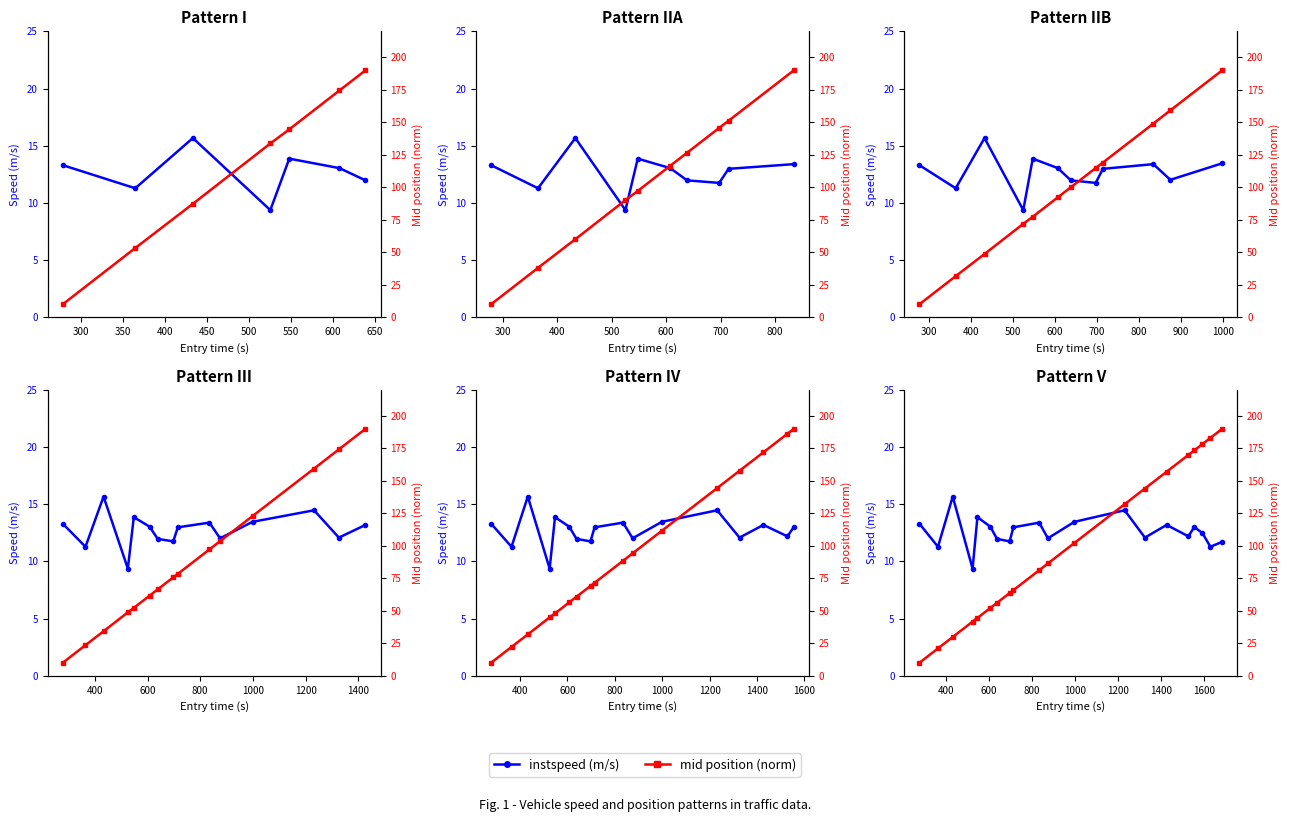

What is the lowest value of the instspeed (m/s) series?

9.4